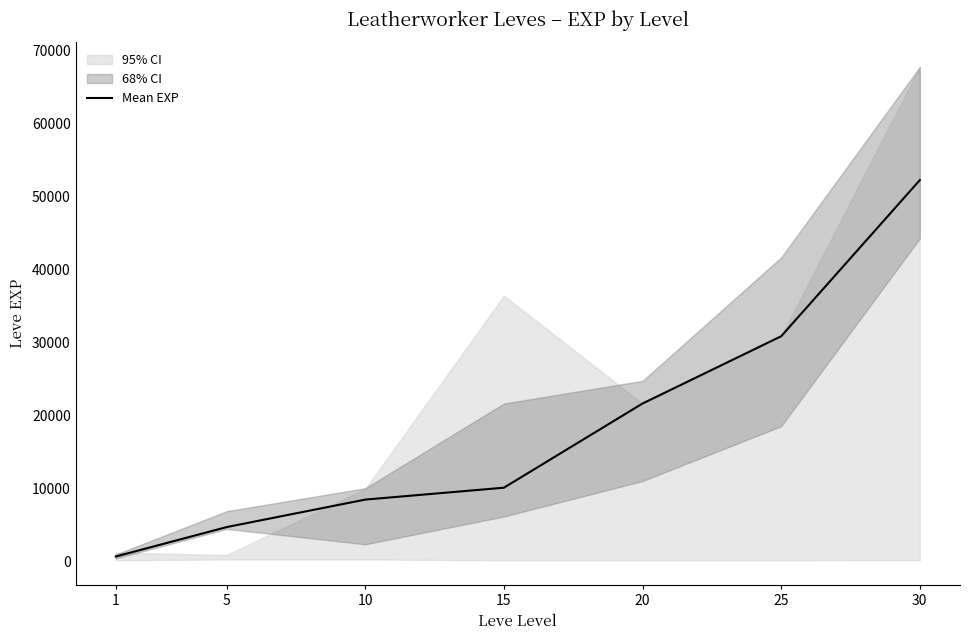

Read the value at 5, to the nearest 10.

4660